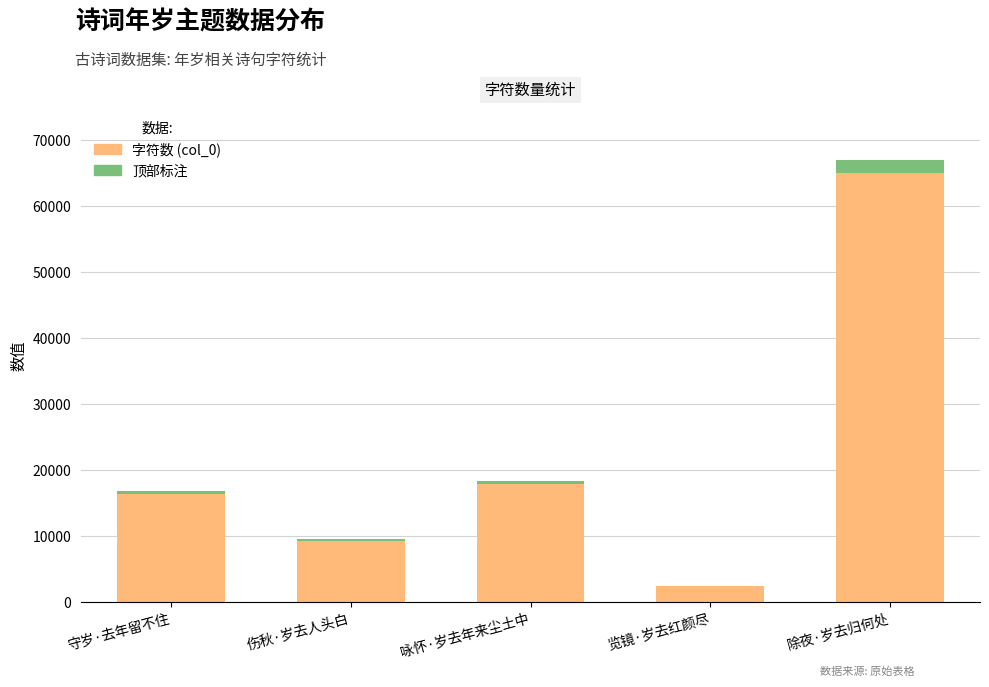

Reading left to right, extract all data points from this chart.

守岁·去年留不住=16378	伤秋·岁去人头白=9374	咏怀·岁去年来尘土中=17890	览镜·岁去红颜尽=2416	除夜·岁去归何处=65002